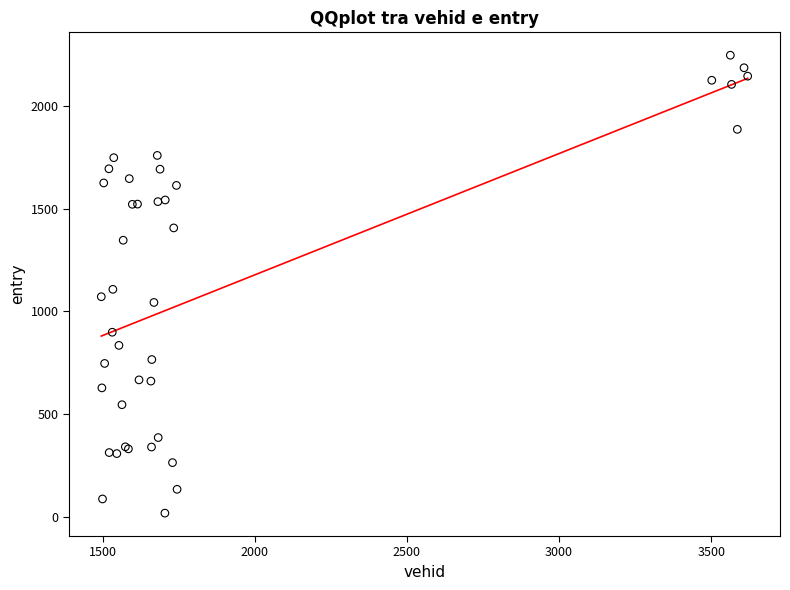

What Y value in the scatter plot is closest to 1133?

1108